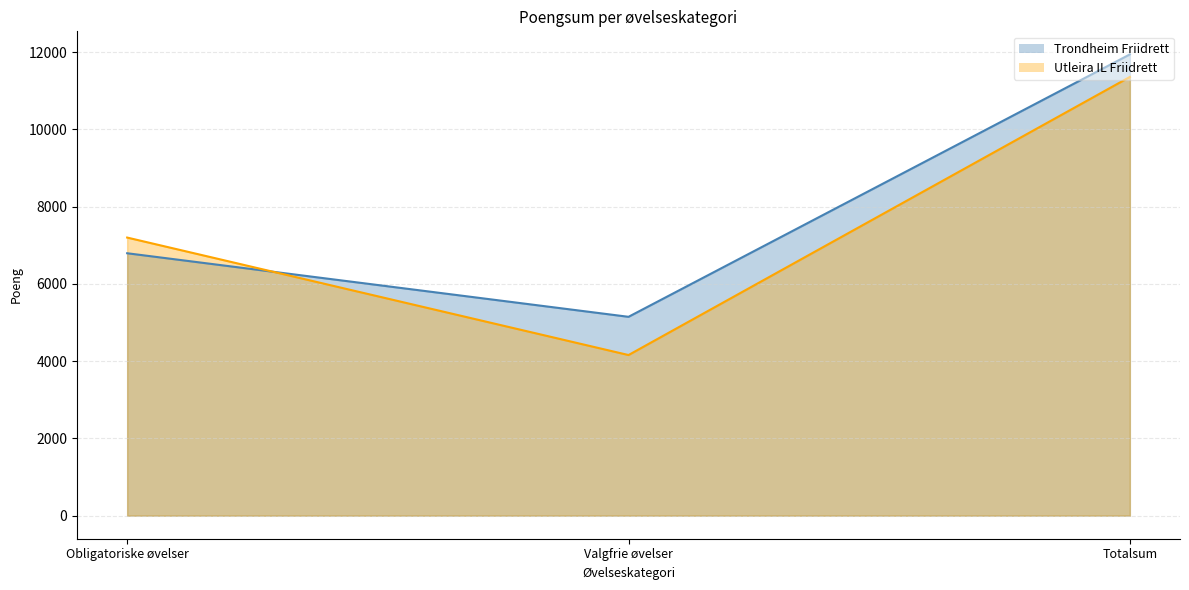

Is the value of Trondheim Friidrett at Totalsum greater than the value of Utleira IL Friidrett at Obligatoriske øvelser?

Yes